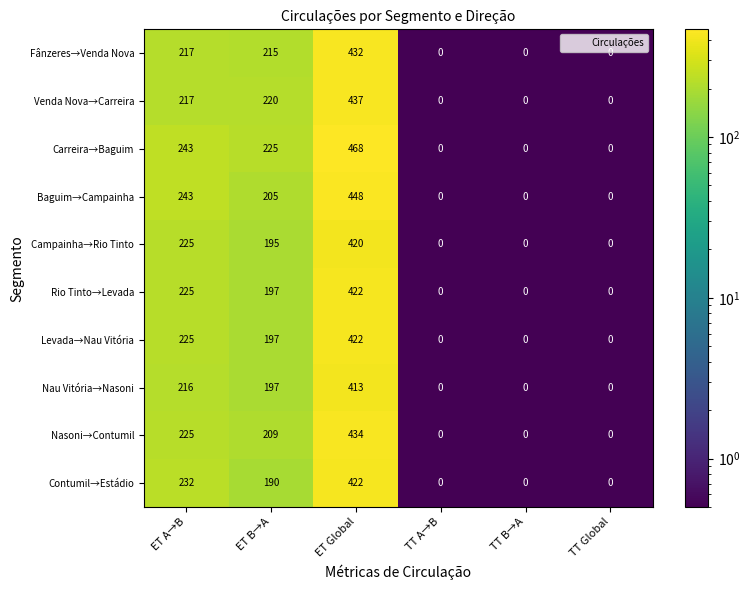

What is the total value across all series at ET B→A?

2050